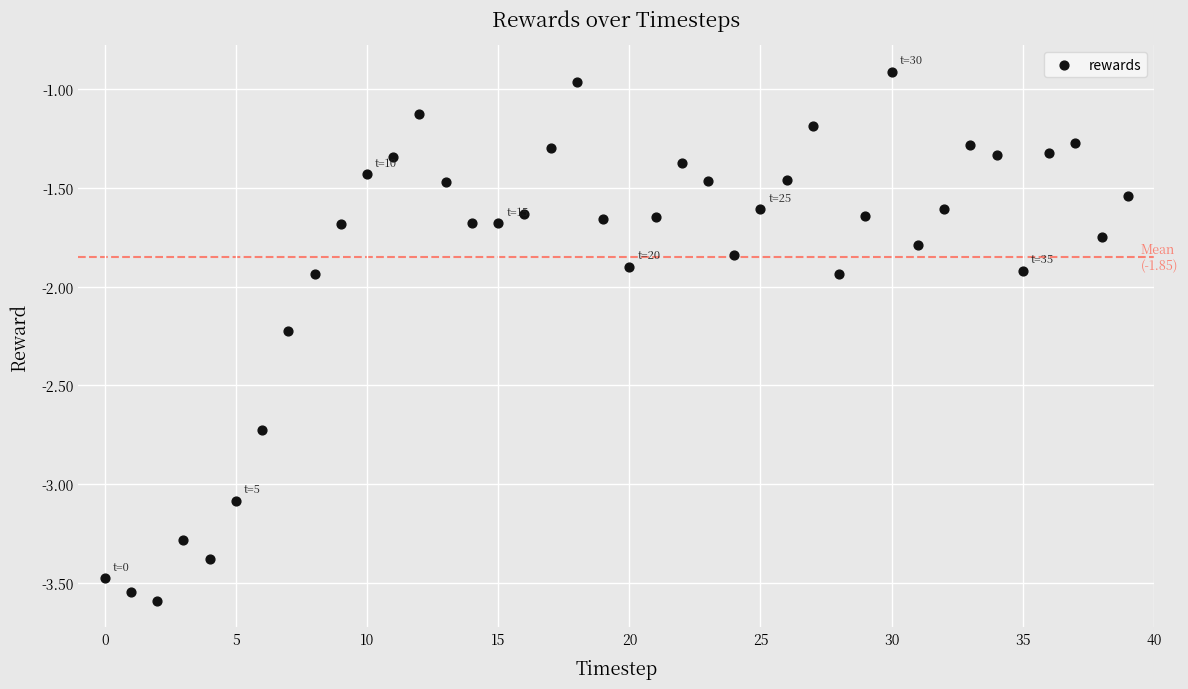

What is the range of Y values (max minus min)?

2.7